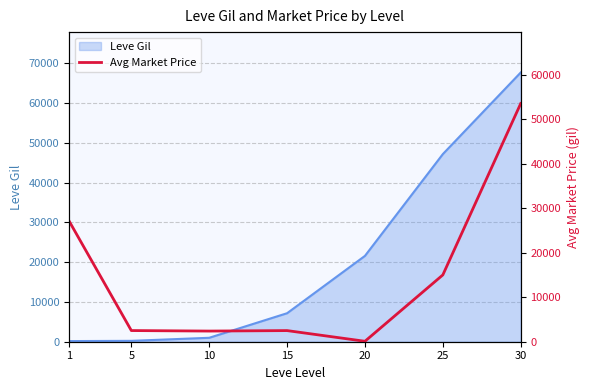

What is the sum of all values?

103109